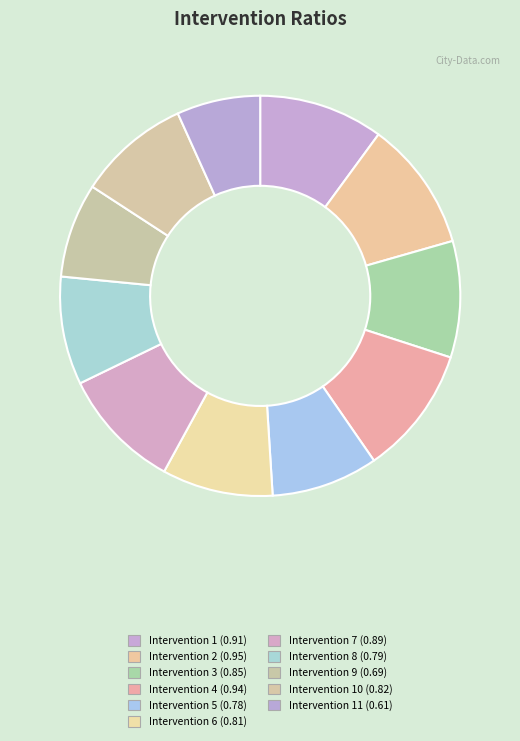

Rank the categories by value from highest to lowest.

2, 4, 1, 7, 3, 10, 6, 8, 5, 9, 11